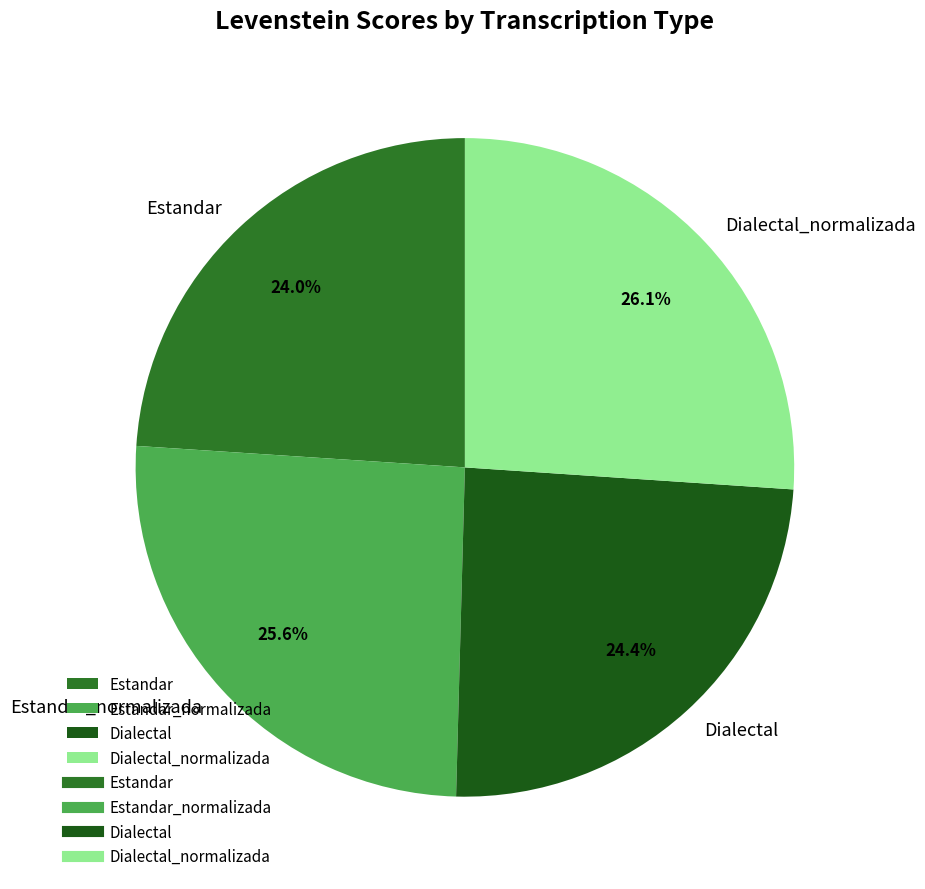

Count the number of slices in the pie.

4